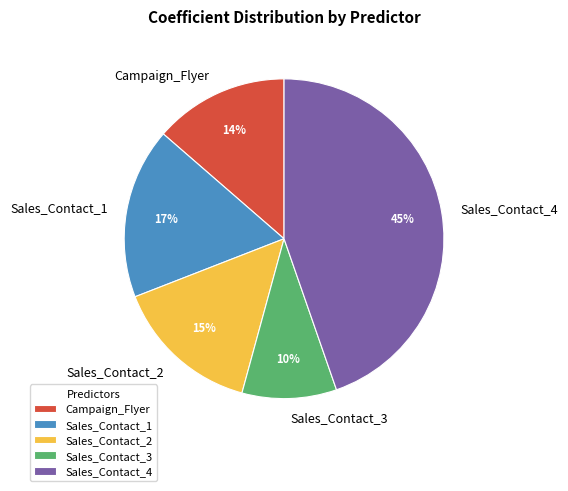

What is the ratio of the value at Sales_Contact_3 to the value at Campaign_Flyer?

0.7